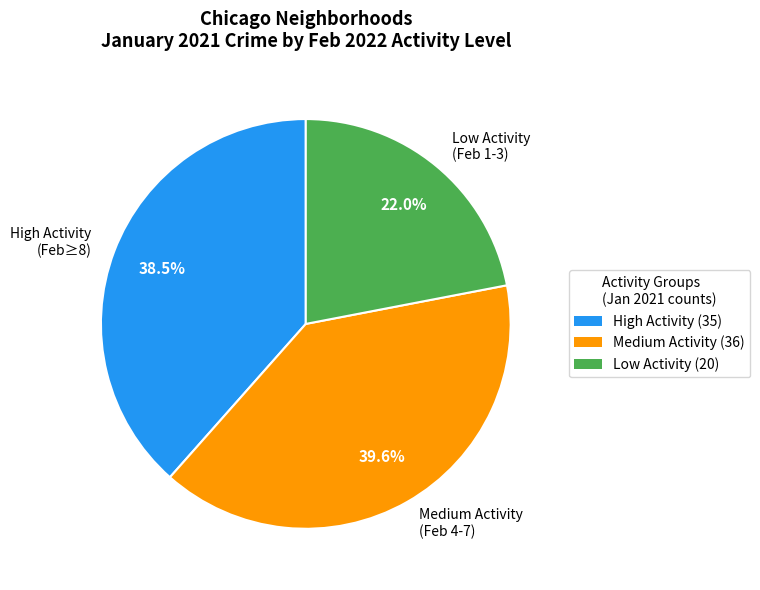

Between Medium Activity (Feb 4-7) and Low Activity (Feb 1-3), which is larger?

Medium Activity (Feb 4-7)